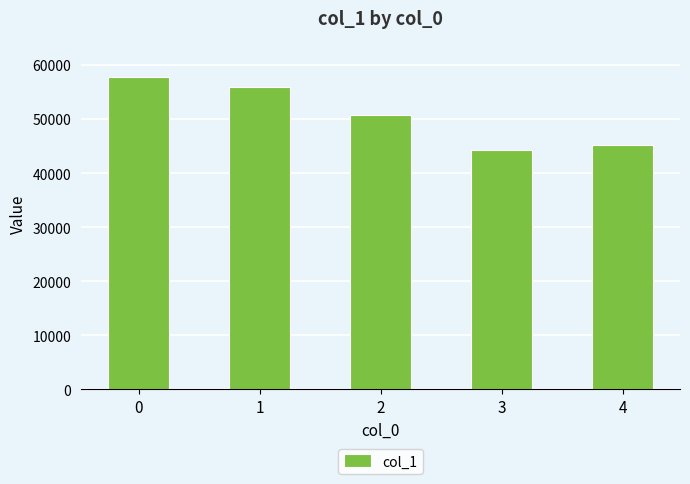

Reading left to right, list all the values displayed in this chart.

0=57856	1=55888	2=50784	3=44318	4=45250